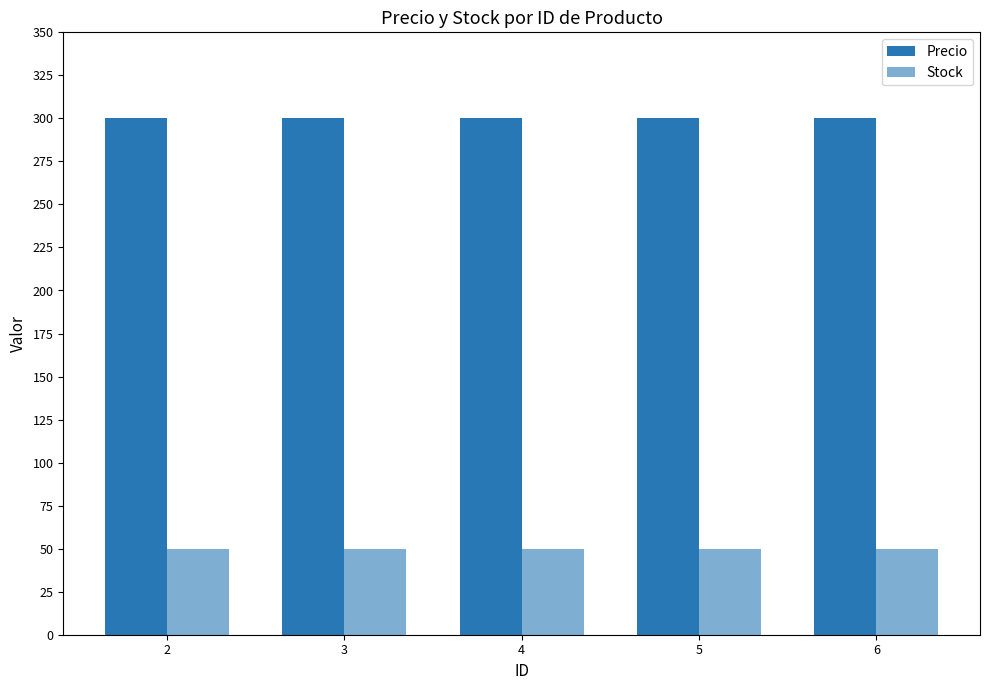

What is the value of the Precio bar at the 5th from the left?

300